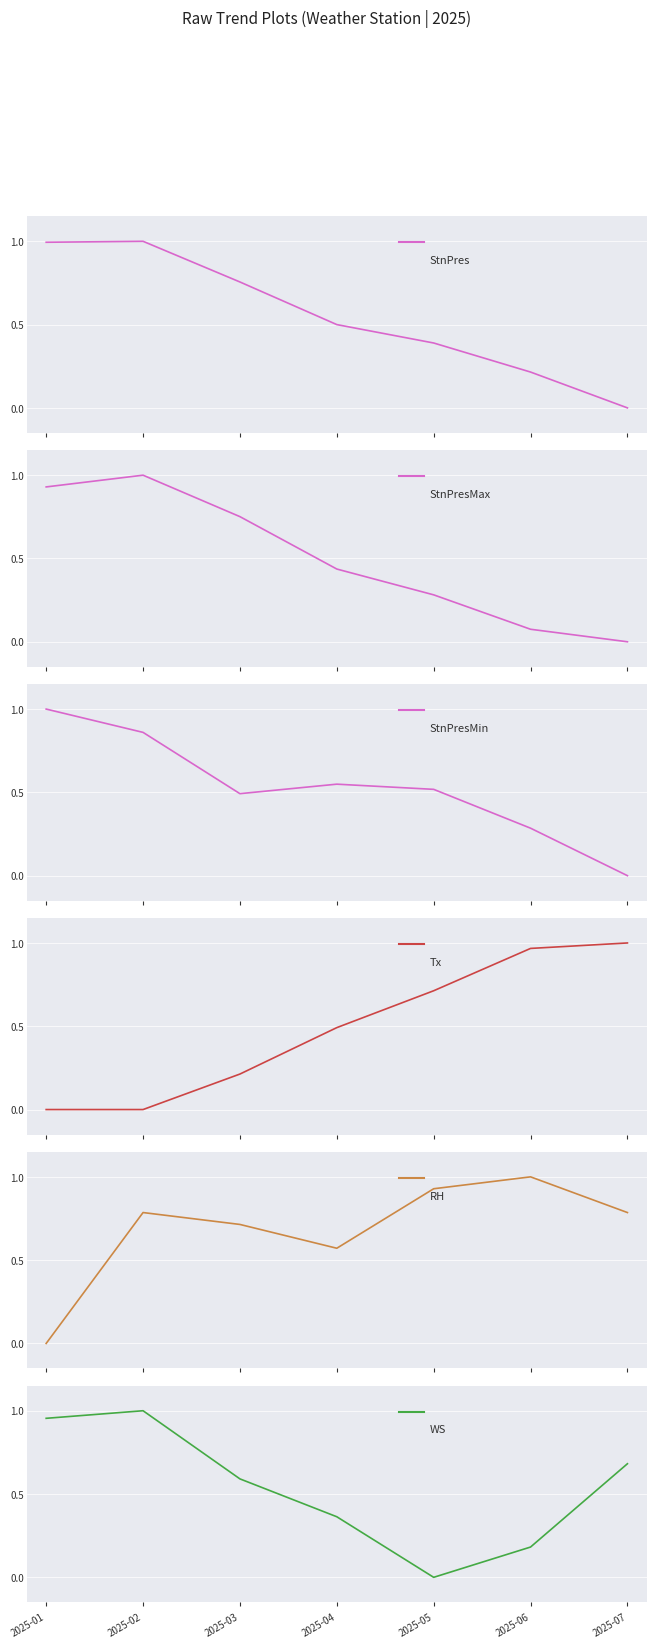

How many interior local peaks does the StnPresMax series have?

1